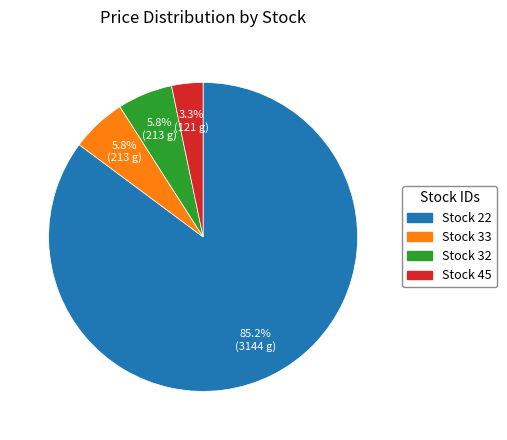

Does Stock 22 represent more than half of the total?

Yes